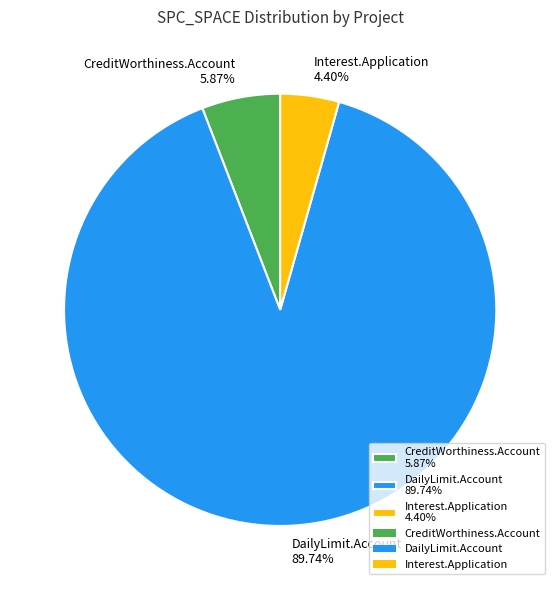

Combined, do CreditWorthiness.Account 5.87% and Interest.Application 4.40% account for over 50%?

No